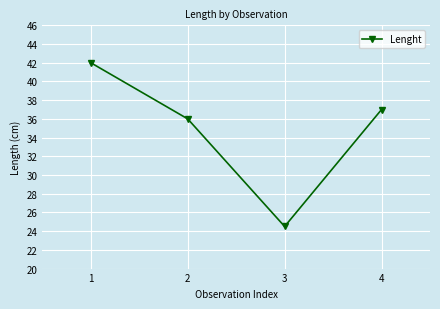

How many lines are shown in the chart?

1